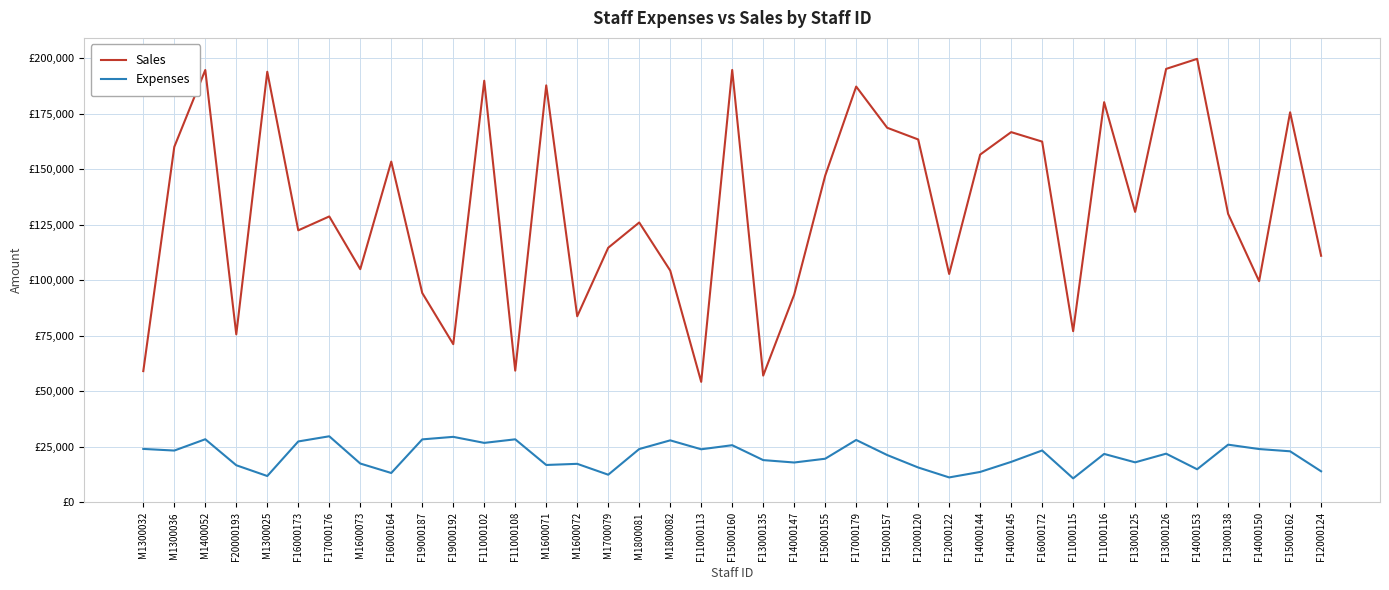

At F14000145, list the series in order from smallest to largest.

Expenses, Sales